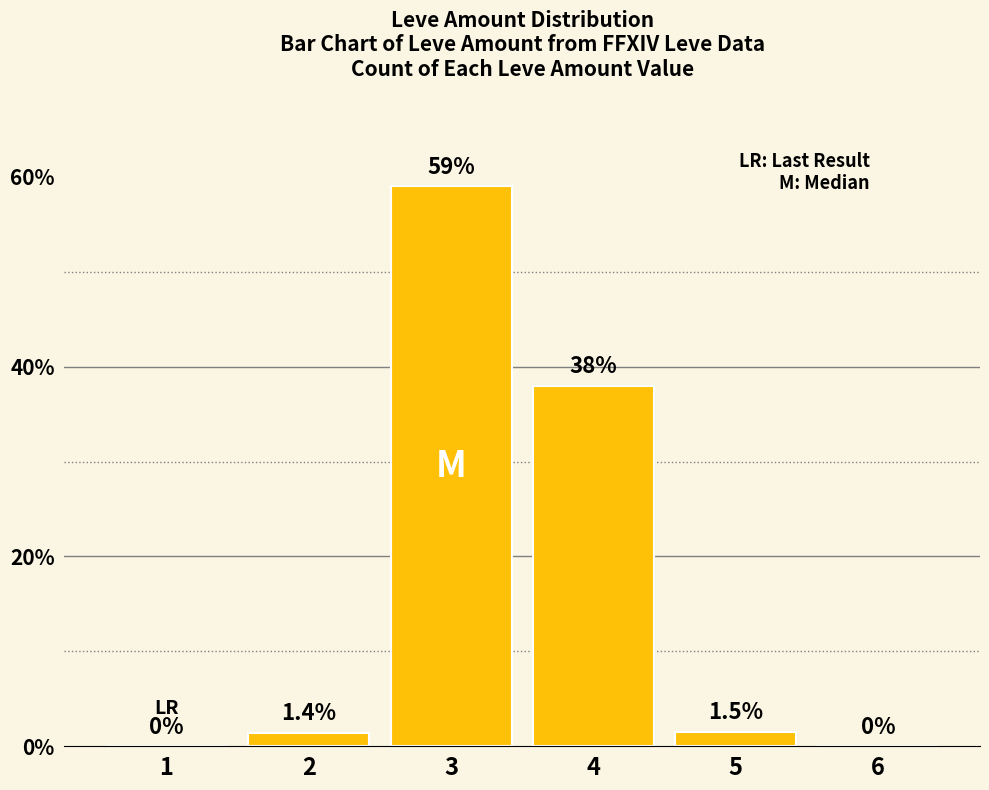

Between 3 and 6, which is larger?

3